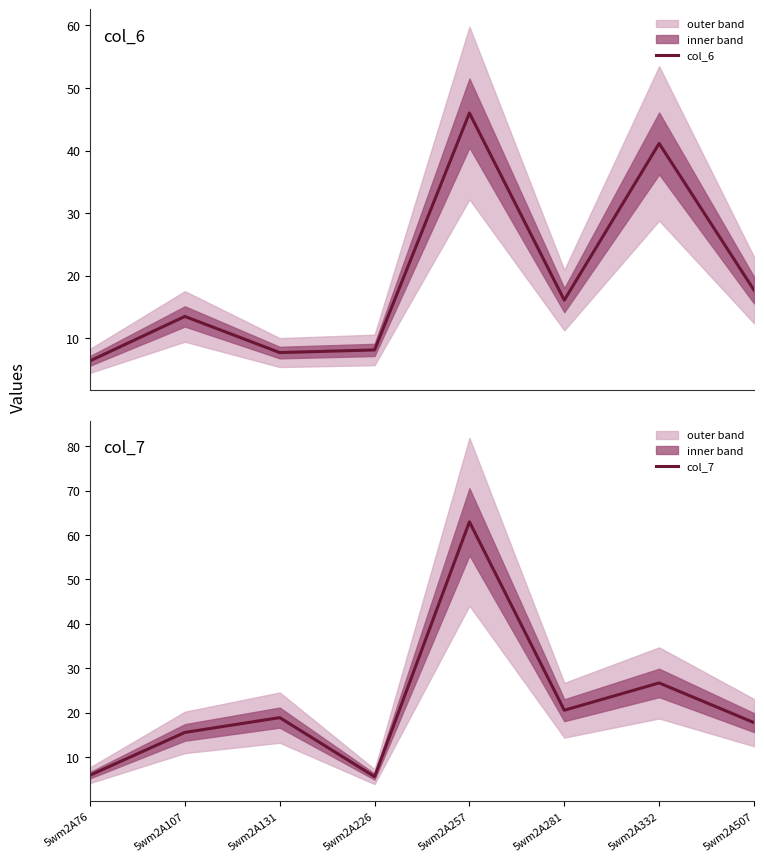

At which label is col_6 closest to 26?

5wm2A507